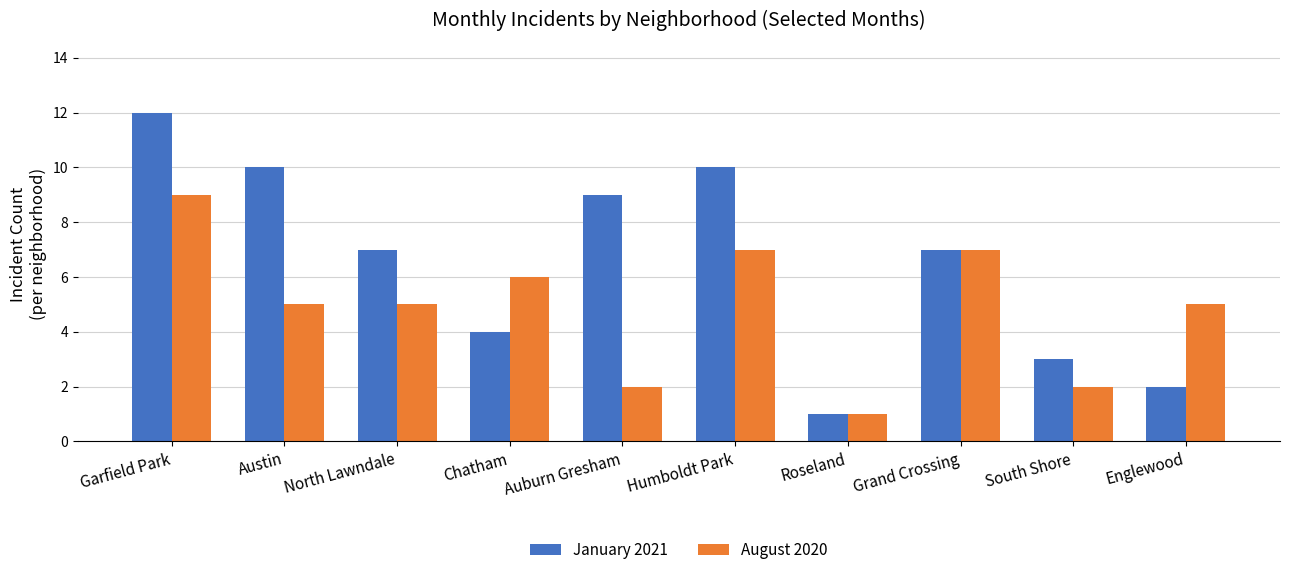

Count the number of data series in this chart.

2